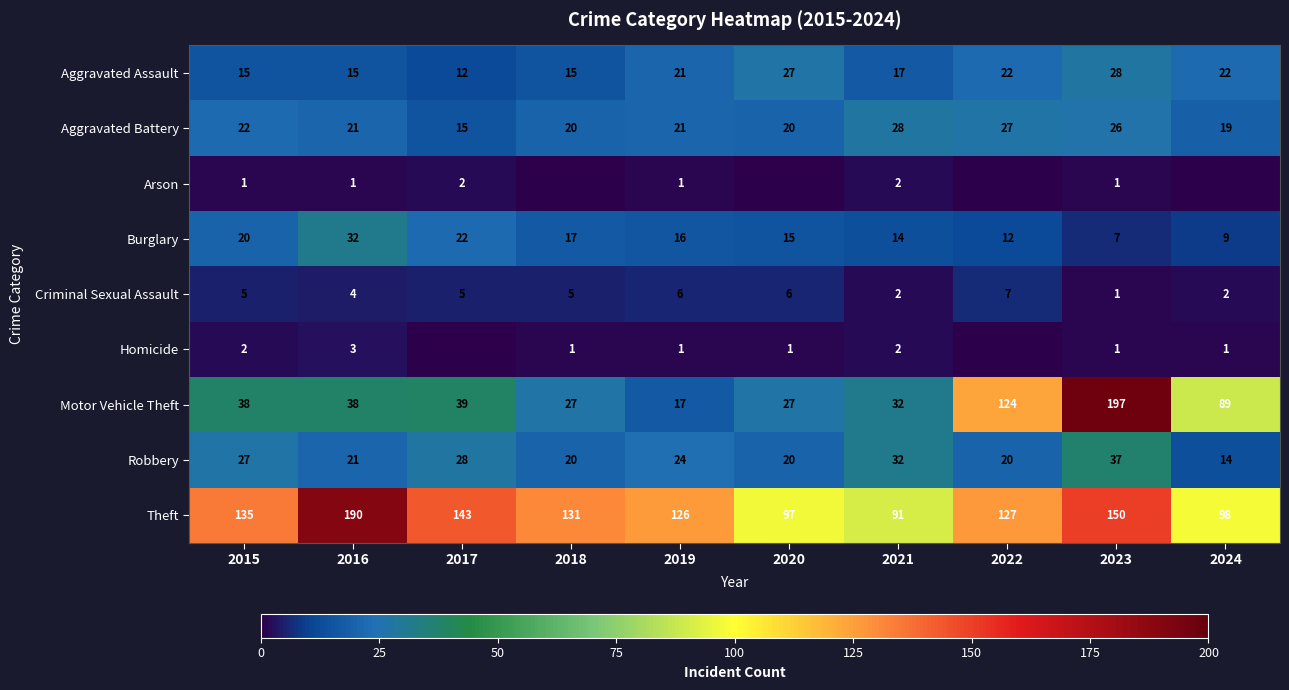

Rank the categories by Theft value from lowest to highest.

2021, 2020, 2024, 2019, 2022, 2018, 2015, 2017, 2023, 2016